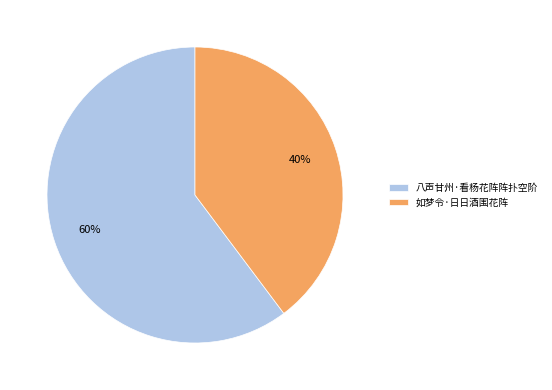

Which slice represents more than half of the pie?

八声甘州·看杨花阵阵扑空阶